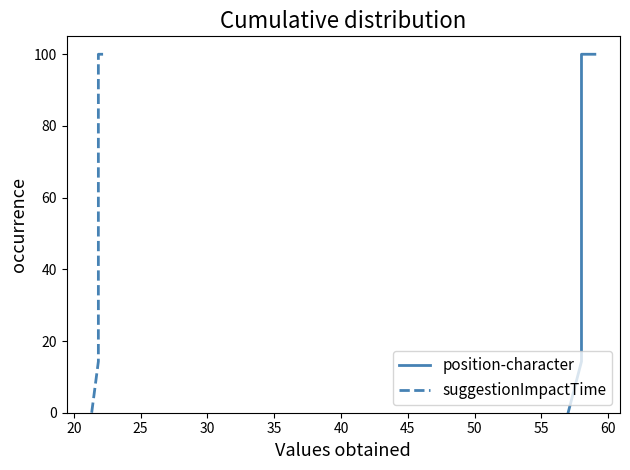

How many data points in position-character are less than 57?

7